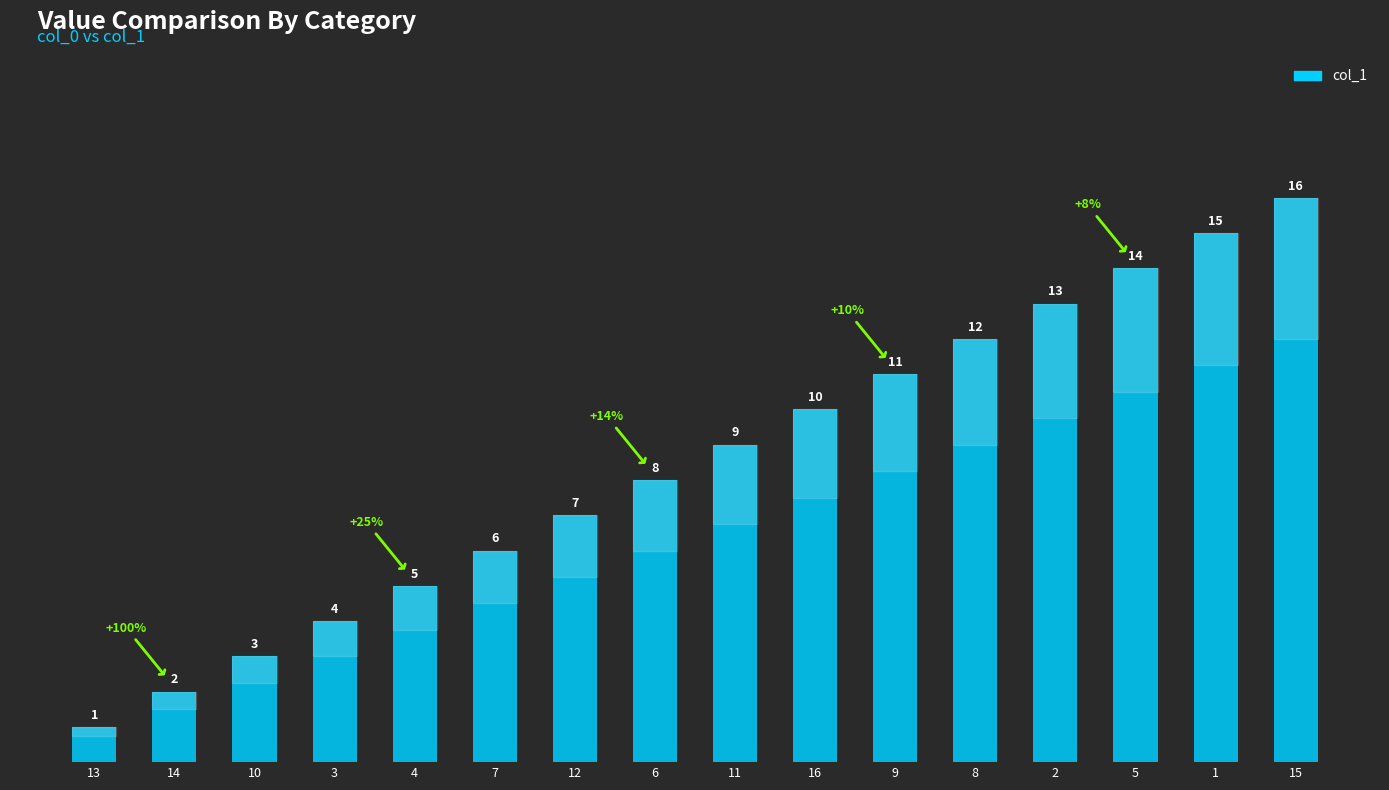

Which category has the highest value across all series?

15